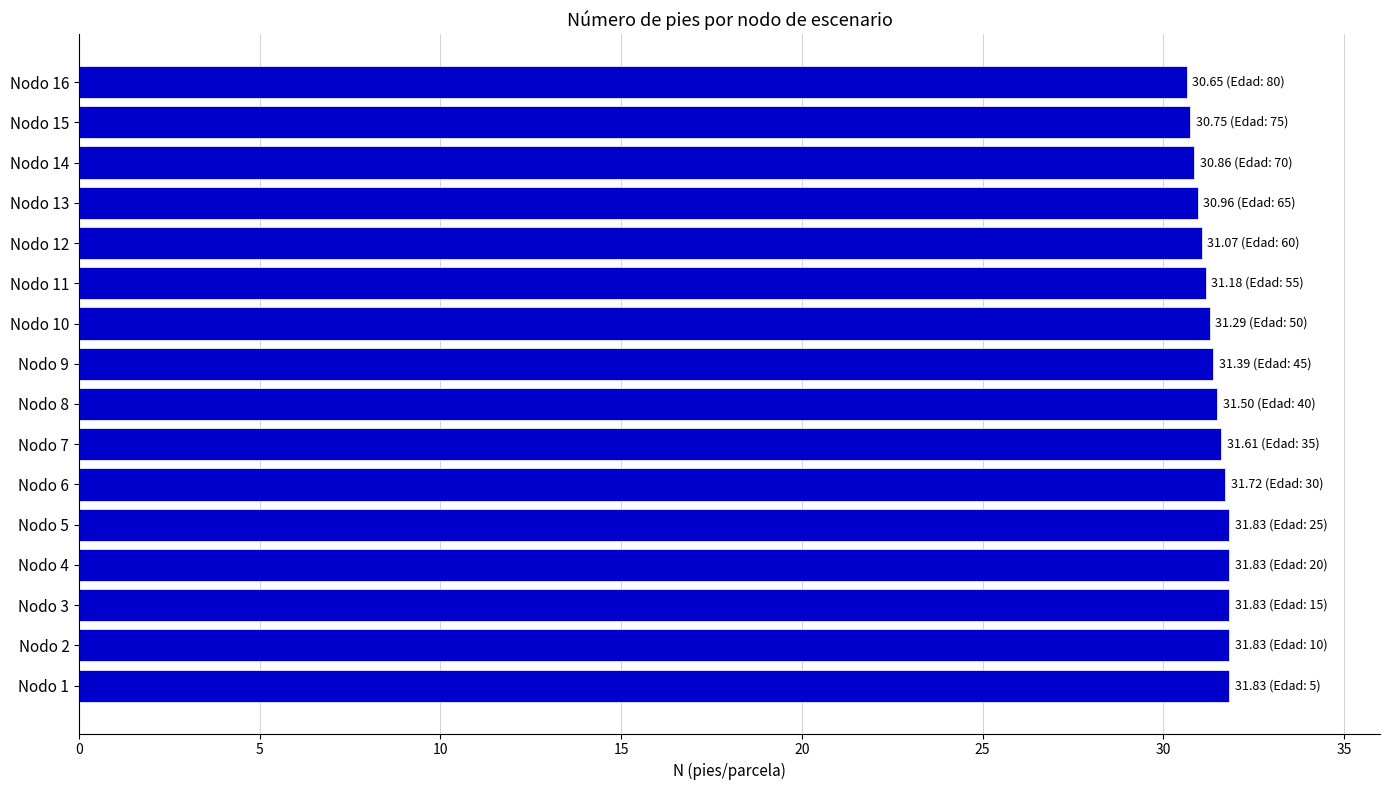

The chart shows a value of 30.8 at Nodo 15. True or false?

True